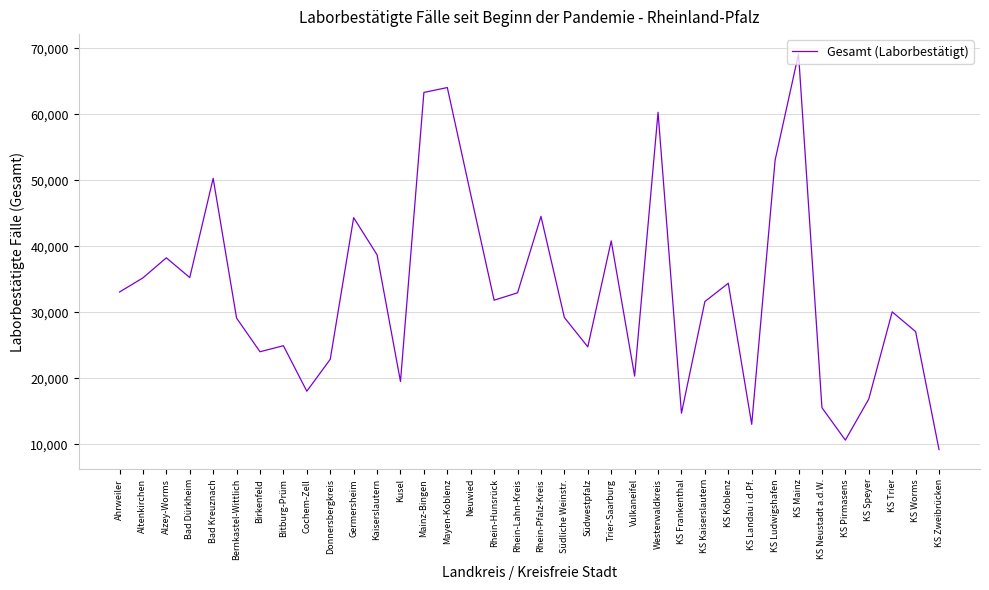

What is the difference between the values at KS Koblenz and Mayen-Koblenz?

29650